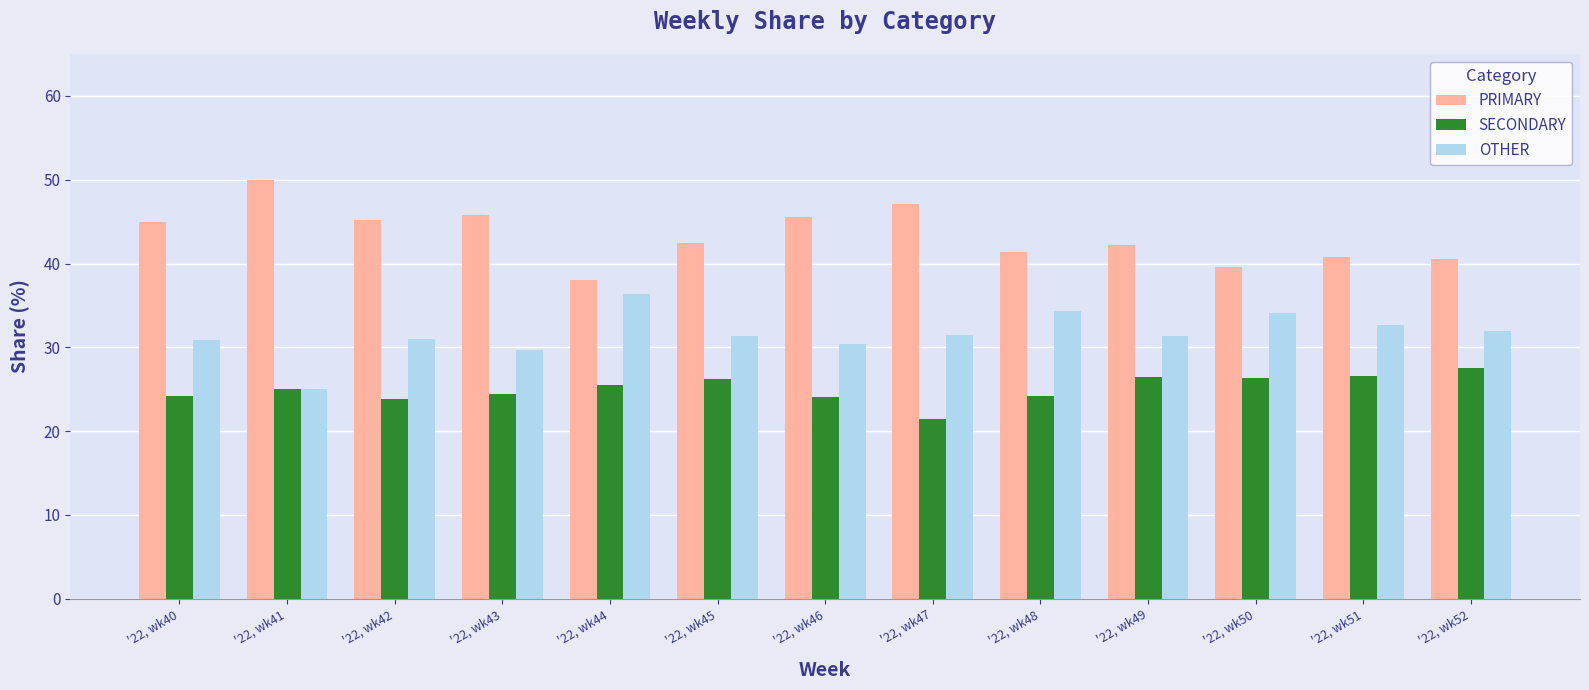

What is the difference between the highest and lowest values at '22, wk52?

13.0